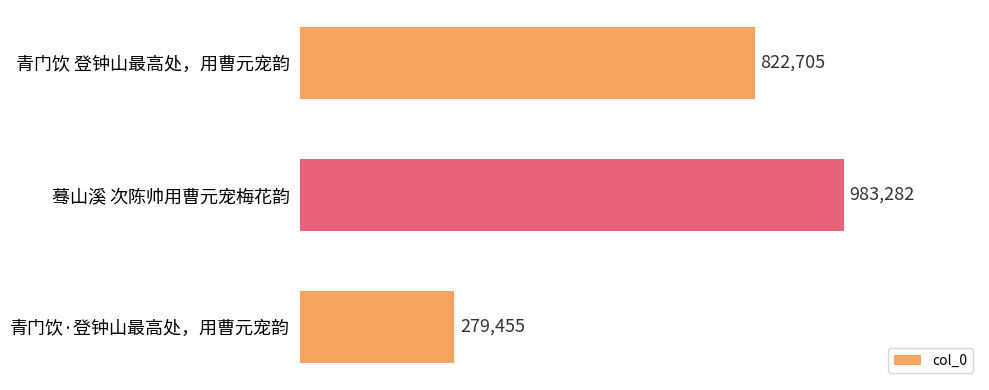

What is the difference between the maximum and second lowest values?

160577